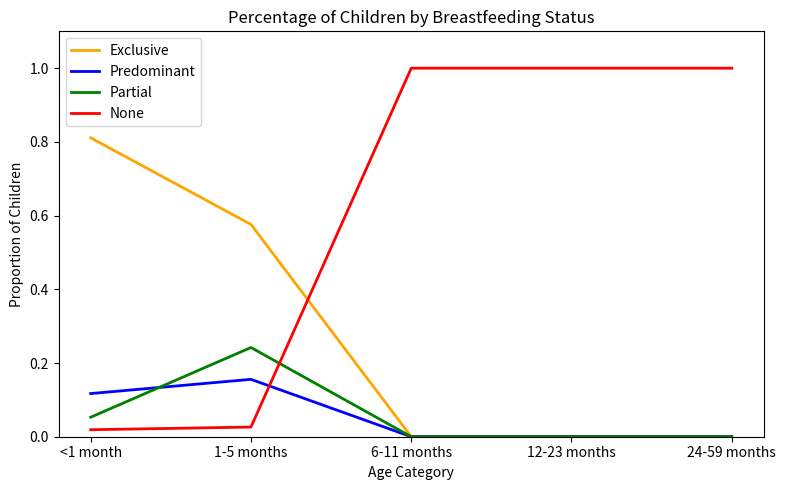

Between which two adjacent categories do None and Exclusive first intersect?

1-5 months and 6-11 months